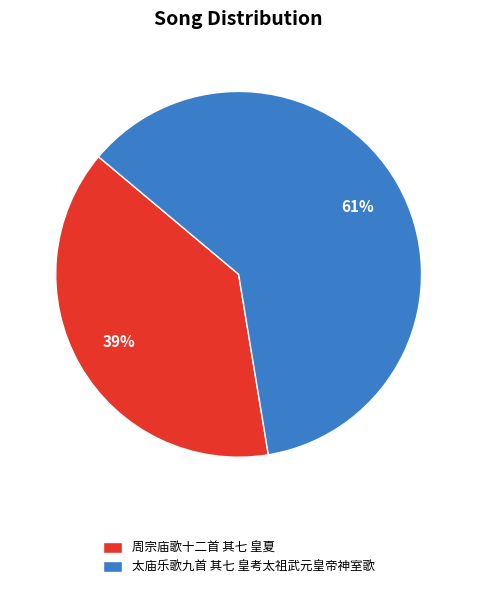

To the nearest percent, what percentage of the pie is 周宗庙歌十二首 其七 皇夏?

39%